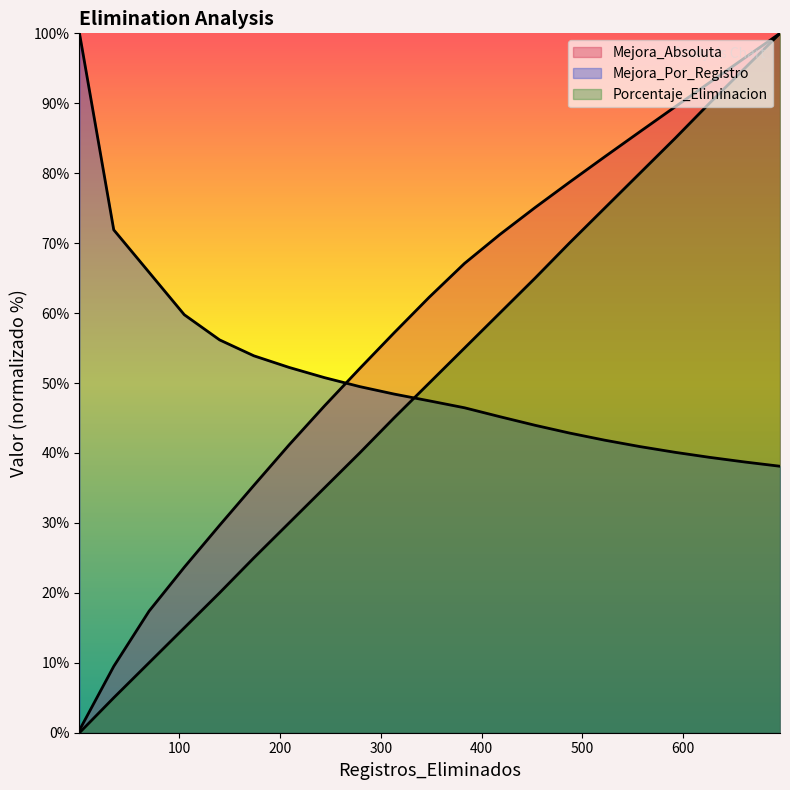

At which category is the sum across all series the highest?

696